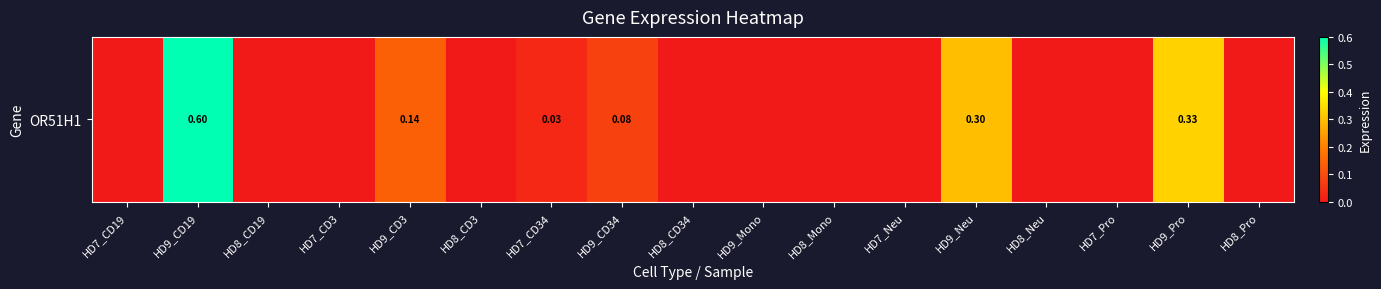

How many series are shown in this chart?

1